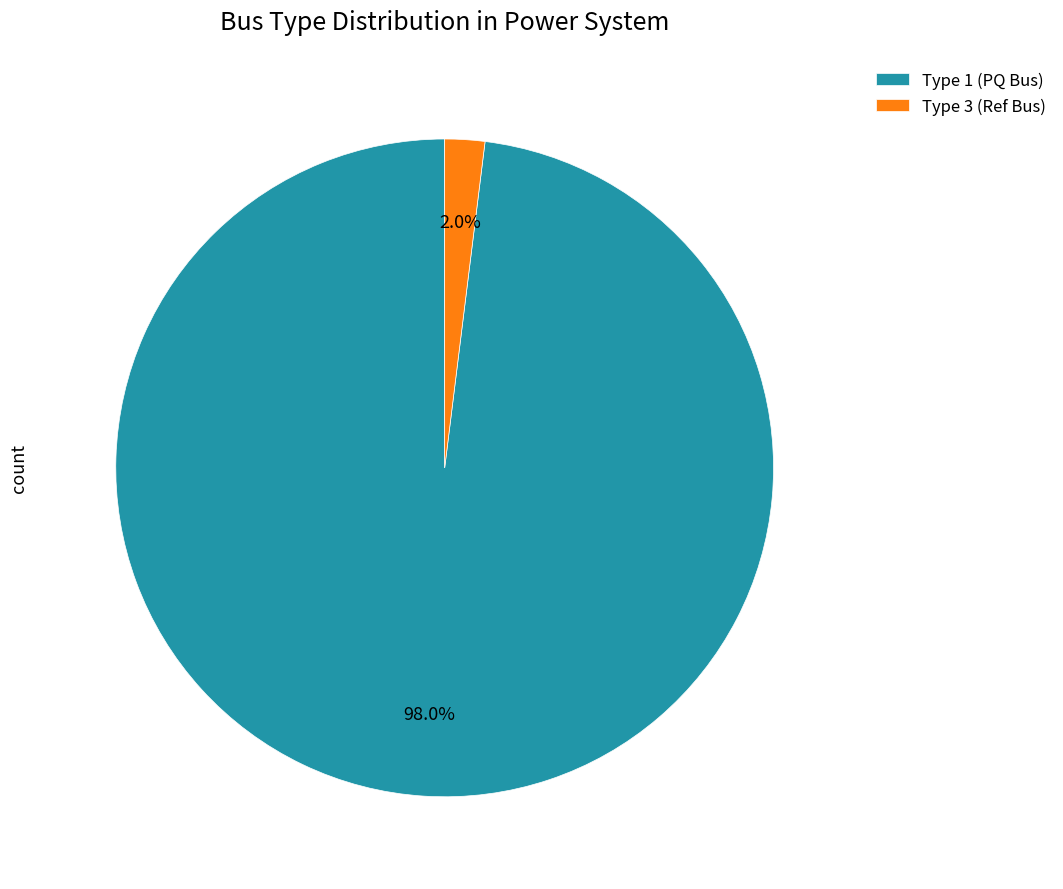

How many segments does this pie chart have?

2